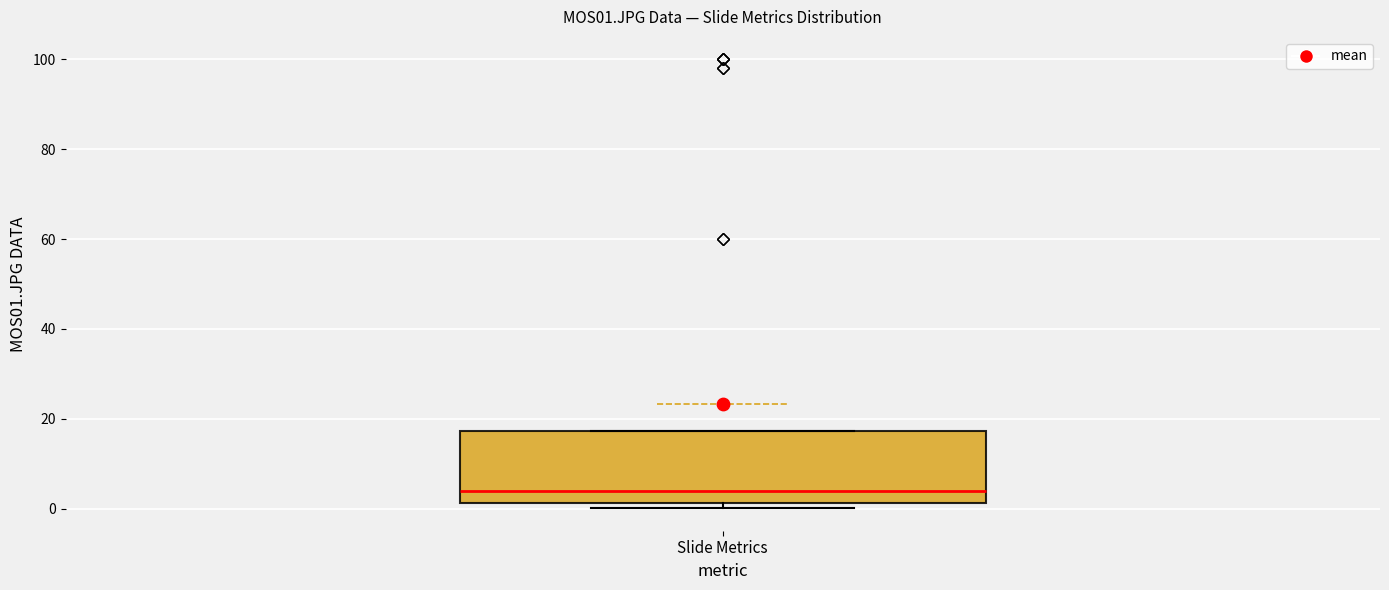

Transcribe this box plot: give where the median line is, the range the box spans, and where the two whiskers end, as read against the y-axis. The values are not printed on the chart, so give them approximately, as read against the axis.

median 4, box 2 to 18, whiskers 0 to 18